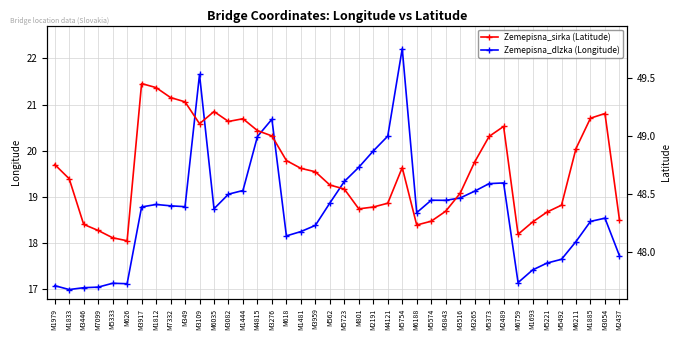

True or false: Zemepisna_dlzka (Longitude) has more than 0 points higher than both neighbors.

True